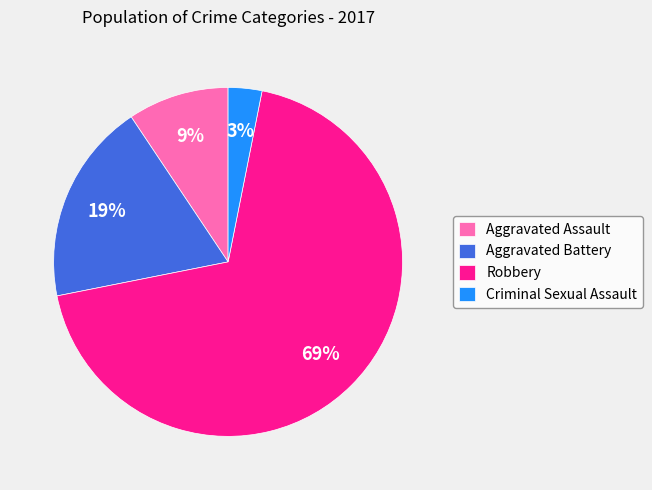

To the nearest percent, what is the difference between the largest and smallest slice percentages?

66%